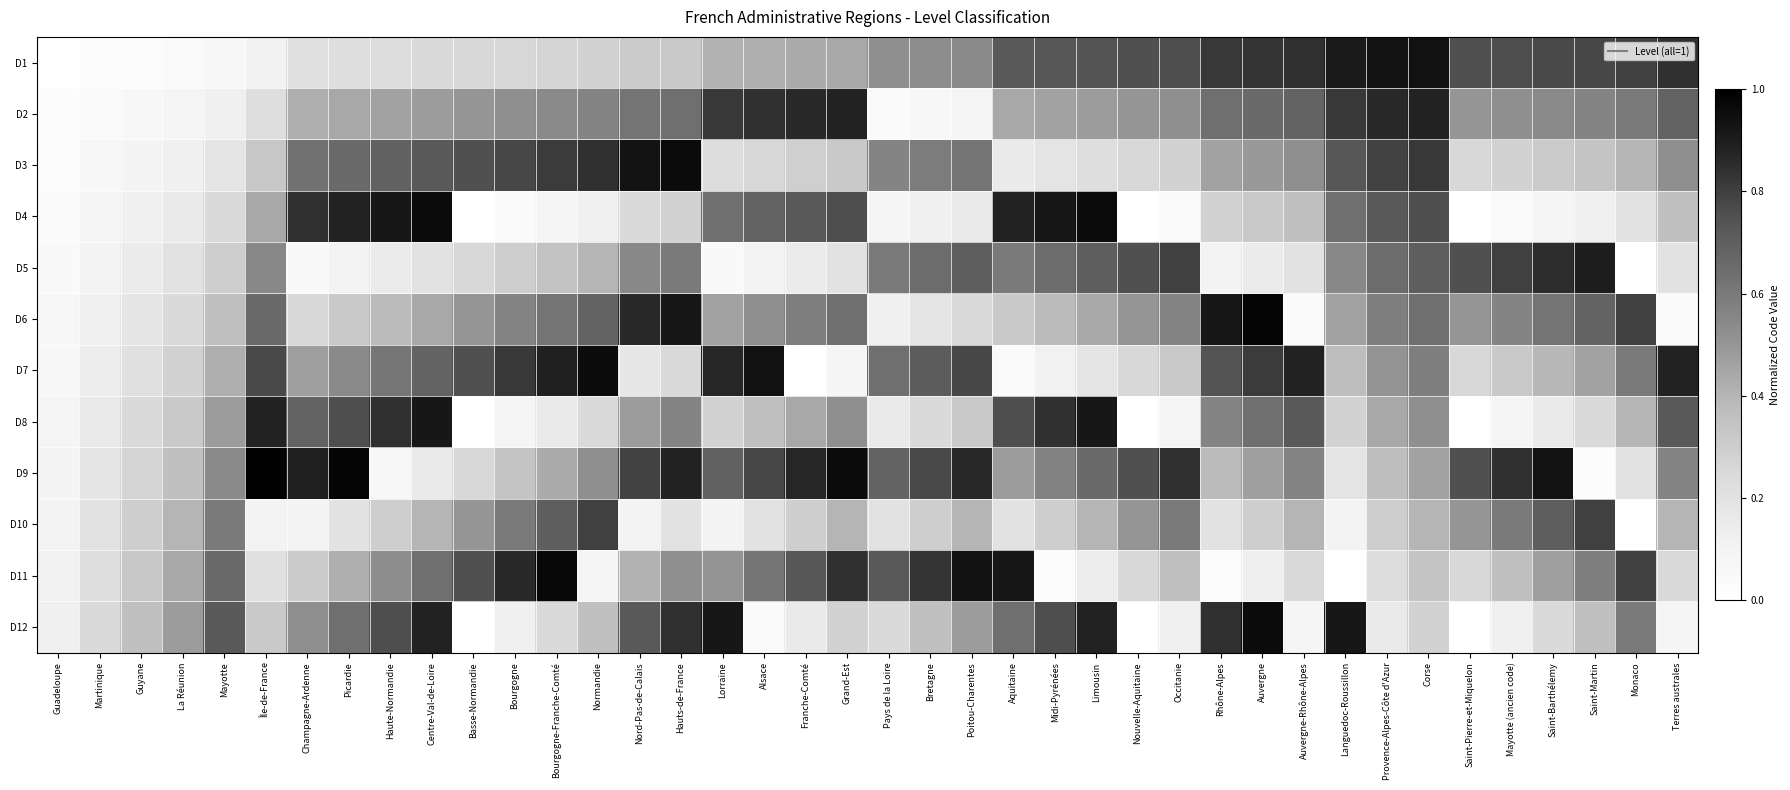

Reading left to right, what are all the values shown in this chart?

D1: Guadeloupe=0.0	Martinique=0.0	Guyane=0.0	La Réunion=0.0	Mayotte=0.1	Île-de-France=0.1	Champagne-Ardenne=0.2	Picardie=0.2	Haute-Normandie=0.2	Centre-Val-de-Loire=0.2	Basse-Normandie=0.2	Bourgogne=0.3	Bourgogne-Franche-Comté=0.3	Normandie=0.3	Nord-Pas-de-Calais=0.3	Hauts-de-France=0.3	Lorraine=0.4	Alsace=0.4	Franche-Comté=0.4	Grand-Est=0.4	Pays de la Loire=0.5	Bretagne=0.5	Poitou-Charentes=0.5	Aquitaine=0.7	Midi-Pyrénées=0.7	Limousin=0.7	Nouvelle-Aquitaine=0.8	Occitanie=0.8	Rhône-Alpes=0.8	Auvergne=0.8	Auvergne-Rhône-Alpes=0.8	Languedoc-Roussillon=0.9	Provence-Alpes-Côte d'Azur=0.9	Corse=0.9	Saint-Pierre-et-Miquelon=0.8	Mayotte (ancien code)=0.8	Saint-Barthélemy=0.8	Saint-Martin=0.8	Monaco=0.8	Terres australes=0.8
D2: Guadeloupe=0.0	Martinique=0.0	Guyane=0.1	La Réunion=0.1	Mayotte=0.1	Île-de-France=0.2	Champagne-Ardenne=0.4	Picardie=0.4	Haute-Normandie=0.5	Centre-Val-de-Loire=0.5	Basse-Normandie=0.5	Bourgogne=0.5	Bourgogne-Franche-Comté=0.5	Normandie=0.6	Nord-Pas-de-Calais=0.6	Hauts-de-France=0.6	Lorraine=0.8	Alsace=0.8	Franche-Comté=0.9	Grand-Est=0.9	Pays de la Loire=0.0	Bretagne=0.1	Poitou-Charentes=0.1	Aquitaine=0.4	Midi-Pyrénées=0.5	Limousin=0.5	Nouvelle-Aquitaine=0.5	Occitanie=0.5	Rhône-Alpes=0.6	Auvergne=0.7	Auvergne-Rhône-Alpes=0.7	Languedoc-Roussillon=0.8	Provence-Alpes-Côte d'Azur=0.9	Corse=0.9	Saint-Pierre-et-Miquelon=0.5	Mayotte (ancien code)=0.5	Saint-Barthélemy=0.5	Saint-Martin=0.6	Monaco=0.6	Terres australes=0.7
D3: Guadeloupe=0.0	Martinique=0.1	Guyane=0.1	La Réunion=0.1	Mayotte=0.2	Île-de-France=0.3	Champagne-Ardenne=0.6	Picardie=0.7	Haute-Normandie=0.7	Centre-Val-de-Loire=0.7	Basse-Normandie=0.8	Bourgogne=0.8	Bourgogne-Franche-Comté=0.8	Normandie=0.8	Nord-Pas-de-Calais=0.9	Hauts-de-France=1.0	Lorraine=0.2	Alsace=0.3	Franche-Comté=0.3	Grand-Est=0.3	Pays de la Loire=0.6	Bretagne=0.6	Poitou-Charentes=0.6	Aquitaine=0.2	Midi-Pyrénées=0.2	Limousin=0.2	Nouvelle-Aquitaine=0.2	Occitanie=0.3	Rhône-Alpes=0.5	Auvergne=0.5	Auvergne-Rhône-Alpes=0.5	Languedoc-Roussillon=0.7	Provence-Alpes-Côte d'Azur=0.8	Corse=0.8	Saint-Pierre-et-Miquelon=0.2	Mayotte (ancien code)=0.3	Saint-Barthélemy=0.3	Saint-Martin=0.3	Monaco=0.4	Terres australes=0.5
D4: Guadeloupe=0.0	Martinique=0.1	Guyane=0.1	La Réunion=0.2	Mayotte=0.2	Île-de-France=0.4	Champagne-Ardenne=0.8	Picardie=0.9	Haute-Normandie=0.9	Centre-Val-de-Loire=1.0	Basse-Normandie=0.0	Bourgogne=0.0	Bourgogne-Franche-Comté=0.1	Normandie=0.1	Nord-Pas-de-Calais=0.2	Hauts-de-France=0.3	Lorraine=0.6	Alsace=0.7	Franche-Comté=0.7	Grand-Est=0.8	Pays de la Loire=0.1	Bretagne=0.1	Poitou-Charentes=0.2	Aquitaine=0.9	Midi-Pyrénées=0.9	Limousin=1.0	Nouvelle-Aquitaine=0.0	Occitanie=0.0	Rhône-Alpes=0.3	Auvergne=0.3	Auvergne-Rhône-Alpes=0.4	Languedoc-Roussillon=0.6	Provence-Alpes-Côte d'Azur=0.7	Corse=0.8	Saint-Pierre-et-Miquelon=0.0	Mayotte (ancien code)=0.0	Saint-Barthélemy=0.1	Saint-Martin=0.1	Monaco=0.2	Terres australes=0.4
D5: Guadeloupe=0.1	Martinique=0.1	Guyane=0.1	La Réunion=0.2	Mayotte=0.3	Île-de-France=0.6	Champagne-Ardenne=0.1	Picardie=0.1	Haute-Normandie=0.1	Centre-Val-de-Loire=0.2	Basse-Normandie=0.2	Bourgogne=0.3	Bourgogne-Franche-Comté=0.3	Normandie=0.4	Nord-Pas-de-Calais=0.6	Hauts-de-France=0.6	Lorraine=0.1	Alsace=0.1	Franche-Comté=0.1	Grand-Est=0.2	Pays de la Loire=0.6	Bretagne=0.7	Poitou-Charentes=0.7	Aquitaine=0.6	Midi-Pyrénées=0.7	Limousin=0.7	Nouvelle-Aquitaine=0.8	Occitanie=0.8	Rhône-Alpes=0.1	Auvergne=0.1	Auvergne-Rhône-Alpes=0.2	Languedoc-Roussillon=0.6	Provence-Alpes-Côte d'Azur=0.7	Corse=0.7	Saint-Pierre-et-Miquelon=0.8	Mayotte (ancien code)=0.8	Saint-Barthélemy=0.8	Saint-Martin=0.9	Monaco=0.0	Terres australes=0.2
D6: Guadeloupe=0.1	Martinique=0.1	Guyane=0.2	La Réunion=0.2	Mayotte=0.4	Île-de-France=0.7	Champagne-Ardenne=0.3	Picardie=0.3	Haute-Normandie=0.4	Centre-Val-de-Loire=0.4	Basse-Normandie=0.5	Bourgogne=0.6	Bourgogne-Franche-Comté=0.6	Normandie=0.7	Nord-Pas-de-Calais=0.9	Hauts-de-France=0.9	Lorraine=0.5	Alsace=0.5	Franche-Comté=0.6	Grand-Est=0.6	Pays de la Loire=0.1	Bretagne=0.2	Poitou-Charentes=0.2	Aquitaine=0.3	Midi-Pyrénées=0.4	Limousin=0.4	Nouvelle-Aquitaine=0.5	Occitanie=0.6	Rhône-Alpes=0.9	Auvergne=1.0	Auvergne-Rhône-Alpes=0.0	Languedoc-Roussillon=0.5	Provence-Alpes-Côte d'Azur=0.6	Corse=0.6	Saint-Pierre-et-Miquelon=0.5	Mayotte (ancien code)=0.6	Saint-Barthélemy=0.6	Saint-Martin=0.7	Monaco=0.8	Terres australes=0.0
D7: Guadeloupe=0.1	Martinique=0.1	Guyane=0.2	La Réunion=0.3	Mayotte=0.4	Île-de-France=0.8	Champagne-Ardenne=0.5	Picardie=0.5	Haute-Normandie=0.6	Centre-Val-de-Loire=0.7	Basse-Normandie=0.8	Bourgogne=0.8	Bourgogne-Franche-Comté=0.9	Normandie=1.0	Nord-Pas-de-Calais=0.2	Hauts-de-France=0.2	Lorraine=0.9	Alsace=0.9	Franche-Comté=0.0	Grand-Est=0.1	Pays de la Loire=0.6	Bretagne=0.7	Poitou-Charentes=0.8	Aquitaine=0.0	Midi-Pyrénées=0.1	Limousin=0.2	Nouvelle-Aquitaine=0.2	Occitanie=0.3	Rhône-Alpes=0.7	Auvergne=0.8	Auvergne-Rhône-Alpes=0.9	Languedoc-Roussillon=0.4	Provence-Alpes-Côte d'Azur=0.5	Corse=0.6	Saint-Pierre-et-Miquelon=0.2	Mayotte (ancien code)=0.3	Saint-Barthélemy=0.4	Saint-Martin=0.5	Monaco=0.6	Terres australes=0.9
D8: Guadeloupe=0.1	Martinique=0.2	Guyane=0.2	La Réunion=0.3	Mayotte=0.5	Île-de-France=0.9	Champagne-Ardenne=0.7	Picardie=0.8	Haute-Normandie=0.8	Centre-Val-de-Loire=0.9	Basse-Normandie=0.0	Bourgogne=0.1	Bourgogne-Franche-Comté=0.2	Normandie=0.2	Nord-Pas-de-Calais=0.5	Hauts-de-France=0.6	Lorraine=0.3	Alsace=0.4	Franche-Comté=0.4	Grand-Est=0.5	Pays de la Loire=0.2	Bretagne=0.2	Poitou-Charentes=0.3	Aquitaine=0.8	Midi-Pyrénées=0.8	Limousin=0.9	Nouvelle-Aquitaine=0.0	Occitanie=0.1	Rhône-Alpes=0.6	Auvergne=0.6	Auvergne-Rhône-Alpes=0.7	Languedoc-Roussillon=0.3	Provence-Alpes-Côte d'Azur=0.4	Corse=0.5	Saint-Pierre-et-Miquelon=0.0	Mayotte (ancien code)=0.1	Saint-Barthélemy=0.2	Saint-Martin=0.2	Monaco=0.4	Terres australes=0.7
D9: Guadeloupe=0.1	Martinique=0.2	Guyane=0.3	La Réunion=0.4	Mayotte=0.5	Île-de-France=1.0	Champagne-Ardenne=0.9	Picardie=1.0	Haute-Normandie=0.1	Centre-Val-de-Loire=0.2	Basse-Normandie=0.2	Bourgogne=0.3	Bourgogne-Franche-Comté=0.4	Normandie=0.5	Nord-Pas-de-Calais=0.8	Hauts-de-France=0.9	Lorraine=0.7	Alsace=0.8	Franche-Comté=0.9	Grand-Est=1.0	Pays de la Loire=0.7	Bretagne=0.8	Poitou-Charentes=0.9	Aquitaine=0.5	Midi-Pyrénées=0.6	Limousin=0.7	Nouvelle-Aquitaine=0.8	Occitanie=0.8	Rhône-Alpes=0.4	Auvergne=0.5	Auvergne-Rhône-Alpes=0.6	Languedoc-Roussillon=0.2	Provence-Alpes-Côte d'Azur=0.4	Corse=0.5	Saint-Pierre-et-Miquelon=0.8	Mayotte (ancien code)=0.8	Saint-Barthélemy=0.9	Saint-Martin=0.0	Monaco=0.2	Terres australes=0.6
D10: Guadeloupe=0.1	Martinique=0.2	Guyane=0.3	La Réunion=0.4	Mayotte=0.6	Île-de-France=0.1	Champagne-Ardenne=0.1	Picardie=0.2	Haute-Normandie=0.3	Centre-Val-de-Loire=0.4	Basse-Normandie=0.5	Bourgogne=0.6	Bourgogne-Franche-Comté=0.7	Normandie=0.8	Nord-Pas-de-Calais=0.1	Hauts-de-France=0.2	Lorraine=0.1	Alsace=0.2	Franche-Comté=0.3	Grand-Est=0.4	Pays de la Loire=0.2	Bretagne=0.3	Poitou-Charentes=0.4	Aquitaine=0.2	Midi-Pyrénées=0.3	Limousin=0.4	Nouvelle-Aquitaine=0.5	Occitanie=0.6	Rhône-Alpes=0.2	Auvergne=0.3	Auvergne-Rhône-Alpes=0.4	Languedoc-Roussillon=0.1	Provence-Alpes-Côte d'Azur=0.3	Corse=0.4	Saint-Pierre-et-Miquelon=0.5	Mayotte (ancien code)=0.6	Saint-Barthélemy=0.7	Saint-Martin=0.8	Monaco=0.0	Terres australes=0.4
D11: Guadeloupe=0.1	Martinique=0.2	Guyane=0.3	La Réunion=0.4	Mayotte=0.7	Île-de-France=0.2	Champagne-Ardenne=0.3	Picardie=0.4	Haute-Normandie=0.5	Centre-Val-de-Loire=0.6	Basse-Normandie=0.8	Bourgogne=0.9	Bourgogne-Franche-Comté=1.0	Normandie=0.1	Nord-Pas-de-Calais=0.4	Hauts-de-France=0.5	Lorraine=0.5	Alsace=0.6	Franche-Comté=0.7	Grand-Est=0.8	Pays de la Loire=0.7	Bretagne=0.8	Poitou-Charentes=0.9	Aquitaine=0.9	Midi-Pyrénées=0.0	Limousin=0.1	Nouvelle-Aquitaine=0.2	Occitanie=0.4	Rhône-Alpes=0.0	Auvergne=0.1	Auvergne-Rhône-Alpes=0.2	Languedoc-Roussillon=0.0	Provence-Alpes-Côte d'Azur=0.2	Corse=0.3	Saint-Pierre-et-Miquelon=0.2	Mayotte (ancien code)=0.4	Saint-Barthélemy=0.5	Saint-Martin=0.6	Monaco=0.8	Terres australes=0.2
D12: Guadeloupe=0.1	Martinique=0.2	Guyane=0.4	La Réunion=0.5	Mayotte=0.7	Île-de-France=0.3	Champagne-Ardenne=0.5	Picardie=0.6	Haute-Normandie=0.8	Centre-Val-de-Loire=0.9	Basse-Normandie=0.0	Bourgogne=0.1	Bourgogne-Franche-Comté=0.2	Normandie=0.4	Nord-Pas-de-Calais=0.7	Hauts-de-France=0.8	Lorraine=0.9	Alsace=0.0	Franche-Comté=0.2	Grand-Est=0.3	Pays de la Loire=0.2	Bretagne=0.4	Poitou-Charentes=0.5	Aquitaine=0.6	Midi-Pyrénées=0.8	Limousin=0.9	Nouvelle-Aquitaine=0.0	Occitanie=0.1	Rhône-Alpes=0.8	Auvergne=1.0	Auvergne-Rhône-Alpes=0.1	Languedoc-Roussillon=0.9	Provence-Alpes-Côte d'Azur=0.2	Corse=0.3	Saint-Pierre-et-Miquelon=0.0	Mayotte (ancien code)=0.1	Saint-Barthélemy=0.2	Saint-Martin=0.4	Monaco=0.6	Terres australes=0.1